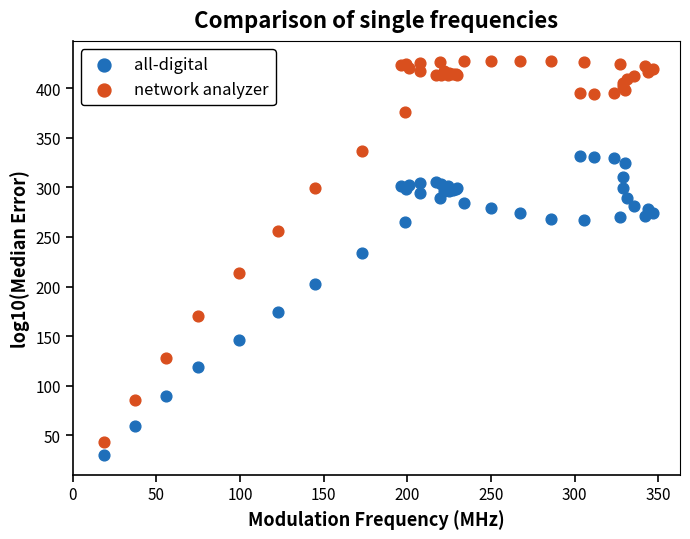

Which series has the widest spread of Y values?

network analyzer